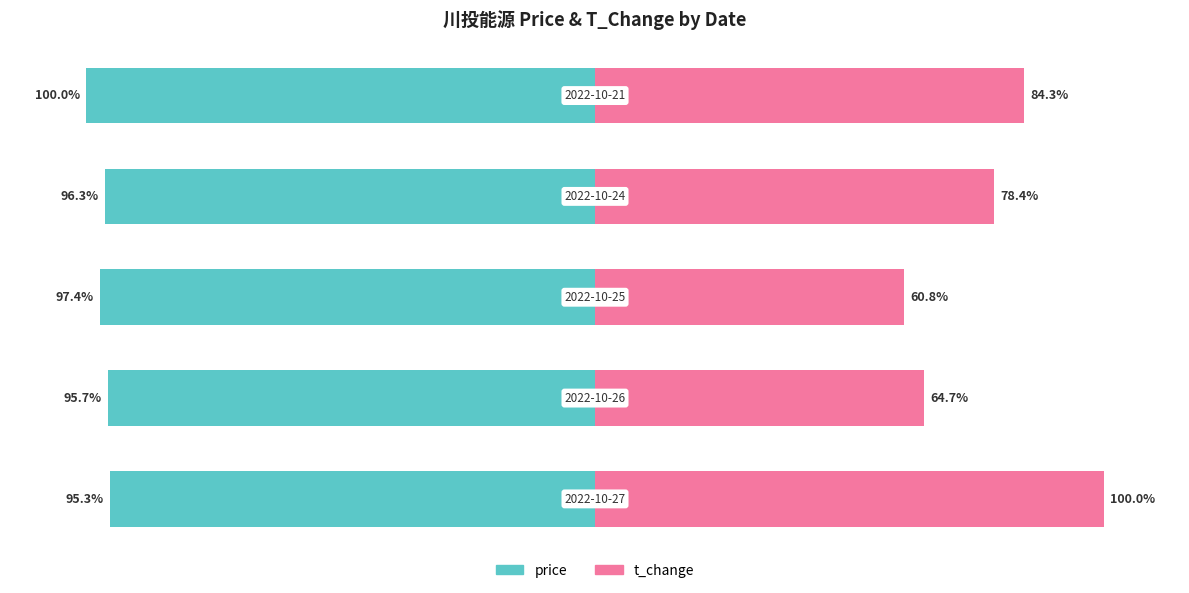

How many data points does each series have?

5